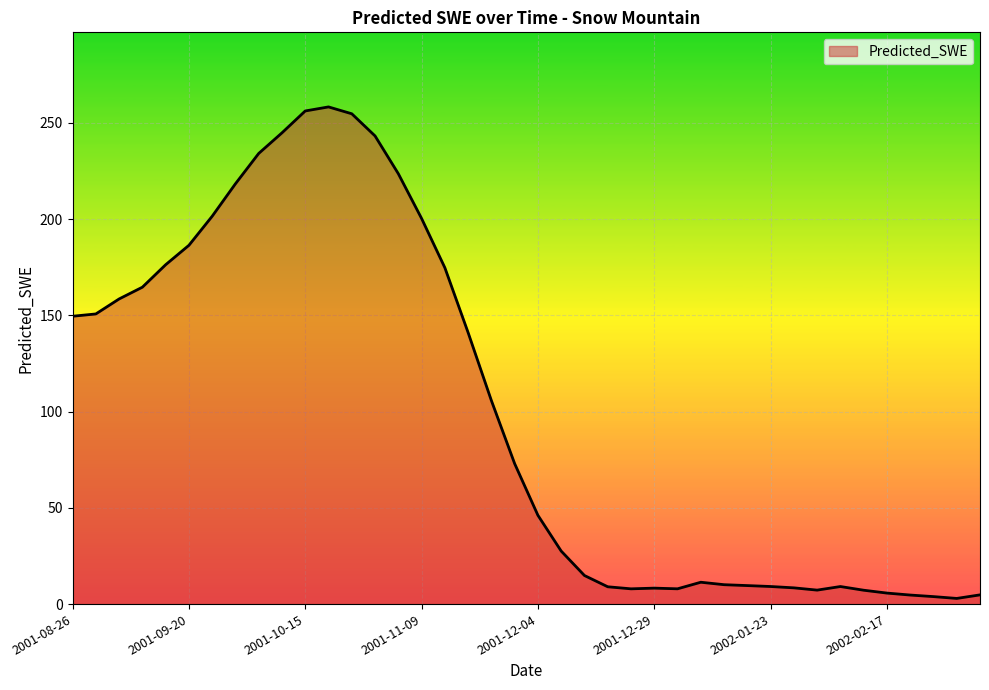

What is the maximum value shown in the chart?

258.3